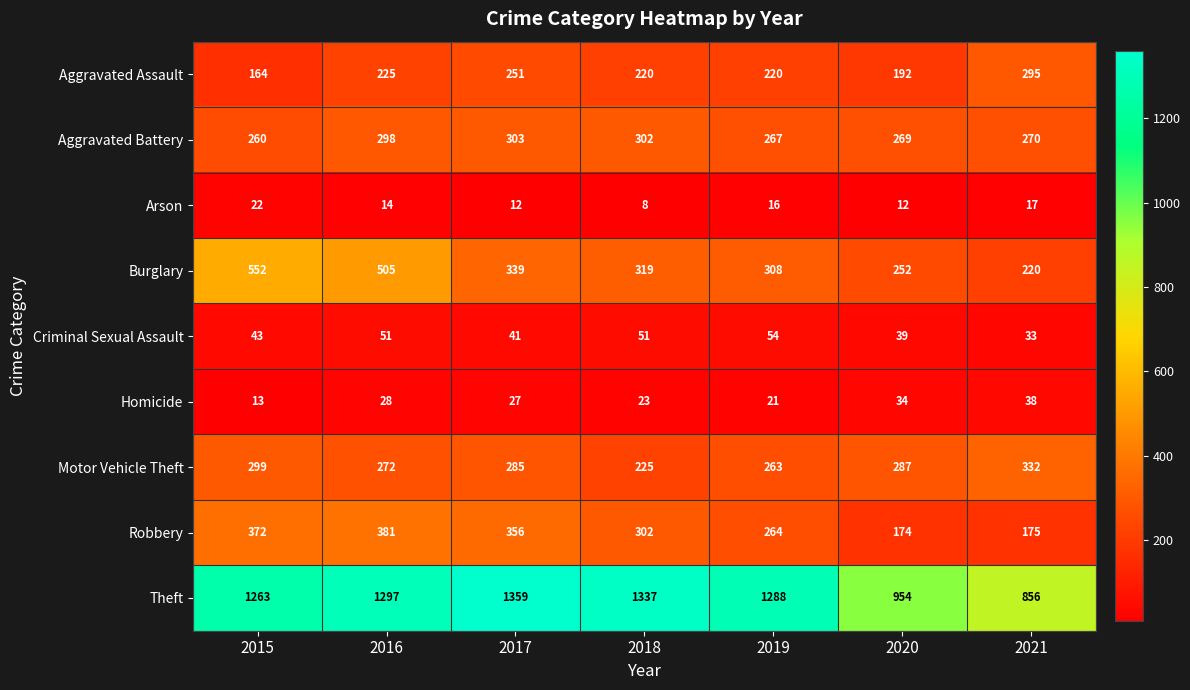

What is the difference between the maximum and minimum values in the Theft series?

503